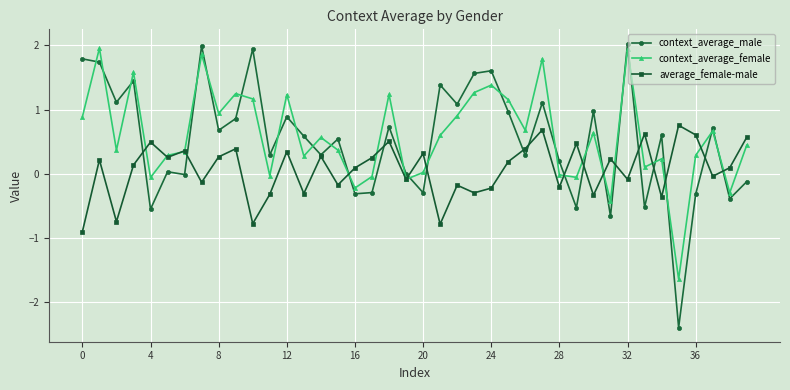

How many interior local peaks does the context_average_male series have?

14